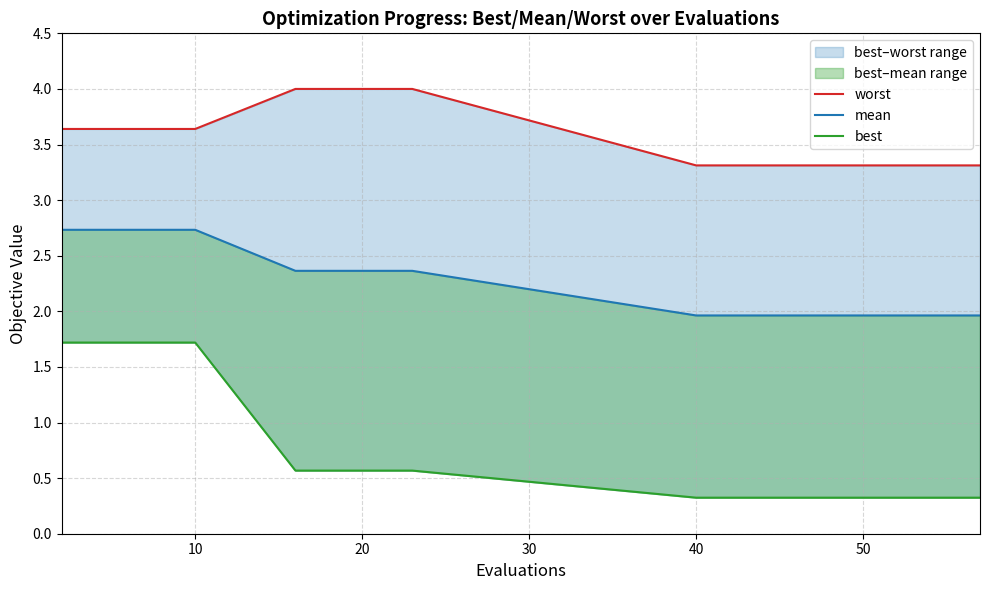

True or false: mean and best intersect in this chart.

False